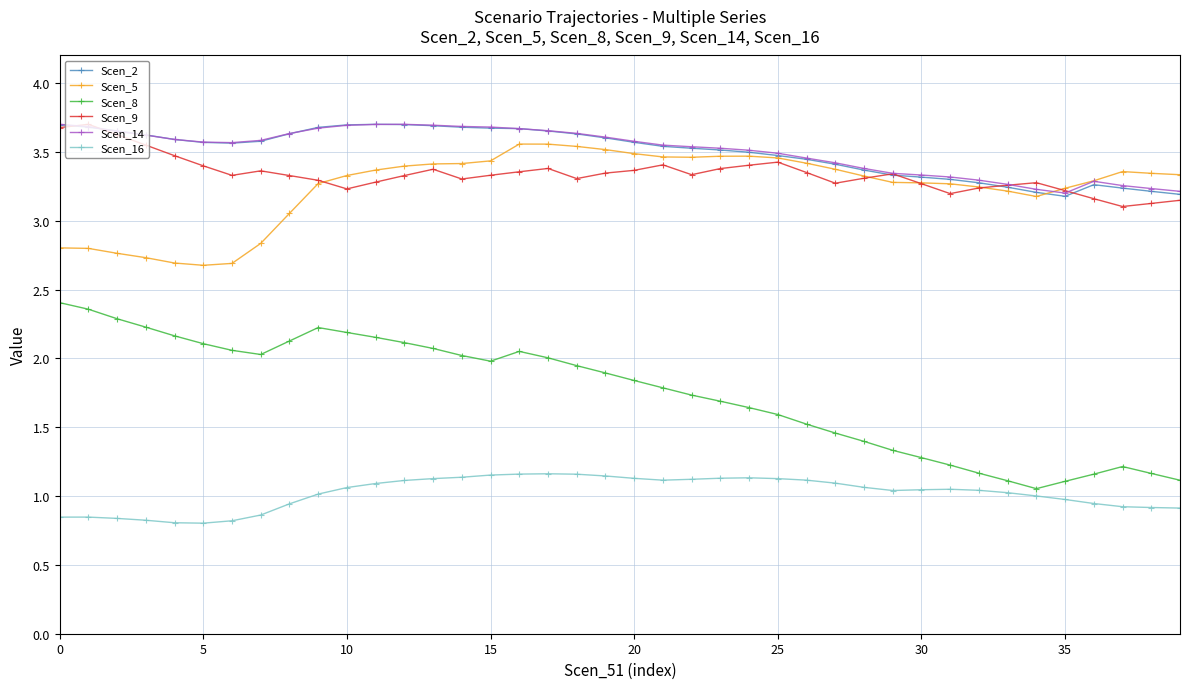

True or false: Scen_5 and Scen_16 cross at least once.

False